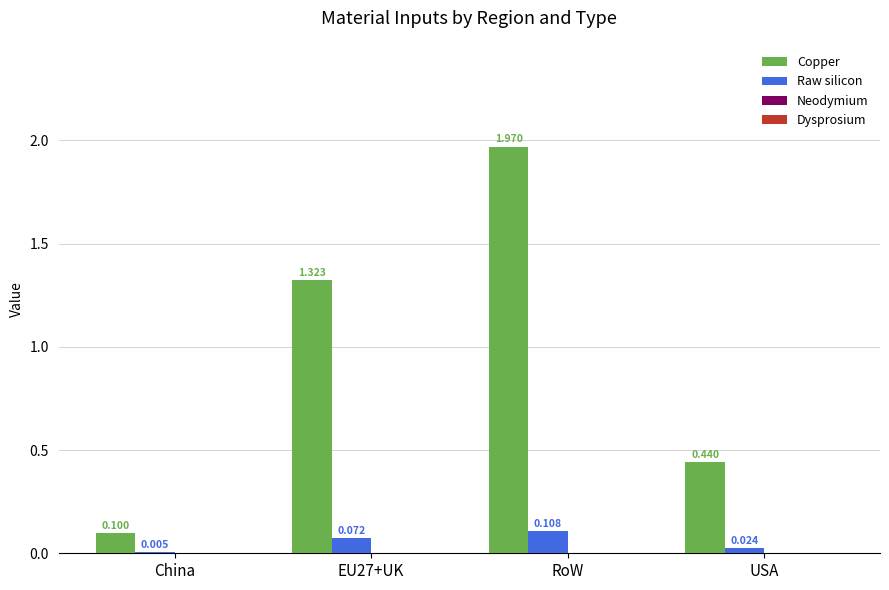

Which series has the largest total across all categories?

Copper